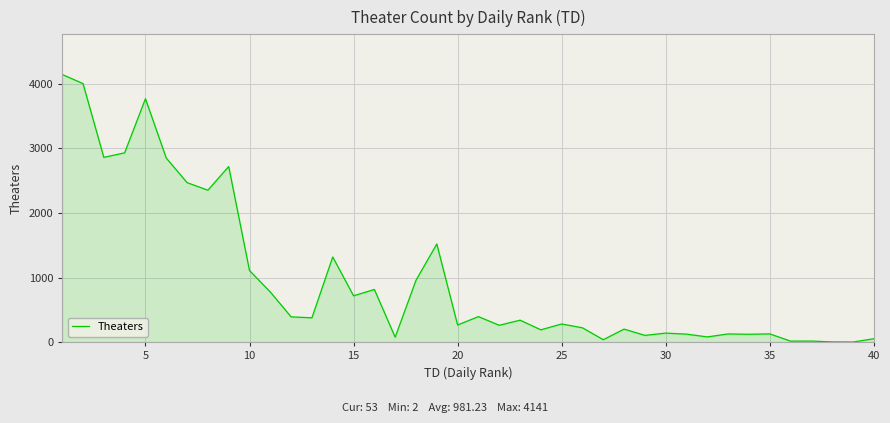

What is the maximum value shown in the chart?

4141